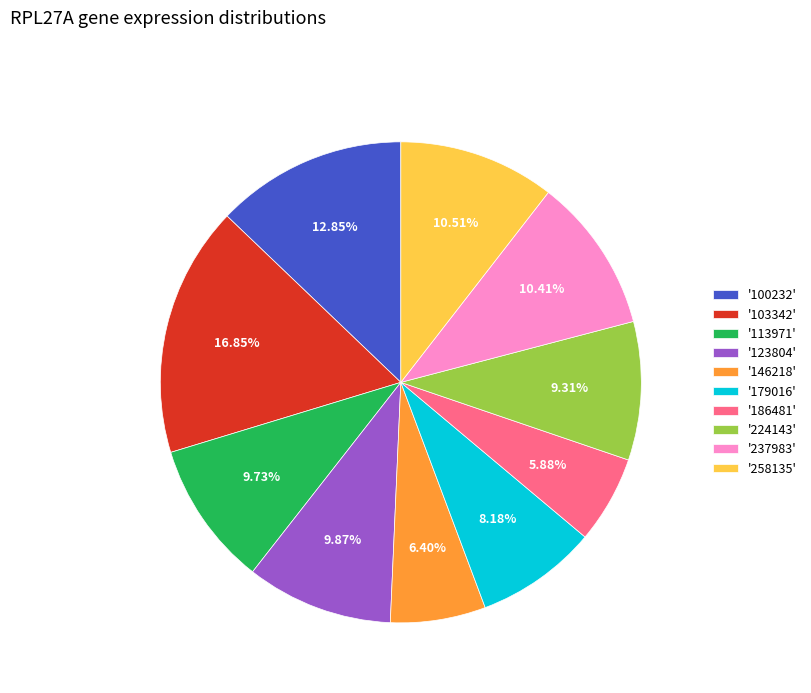

What is the smallest slice in the pie chart?

'186481'